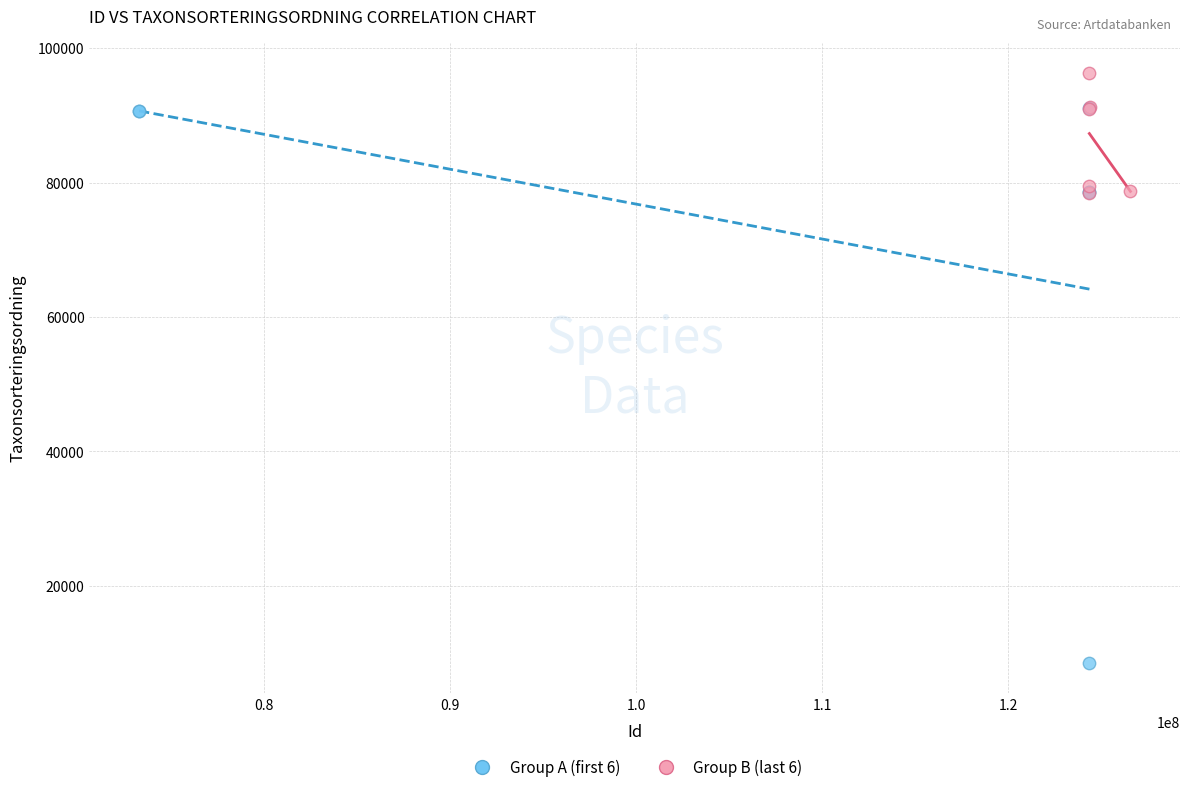

Which series reaches the minimum Y coordinate?

Group A (first 6)